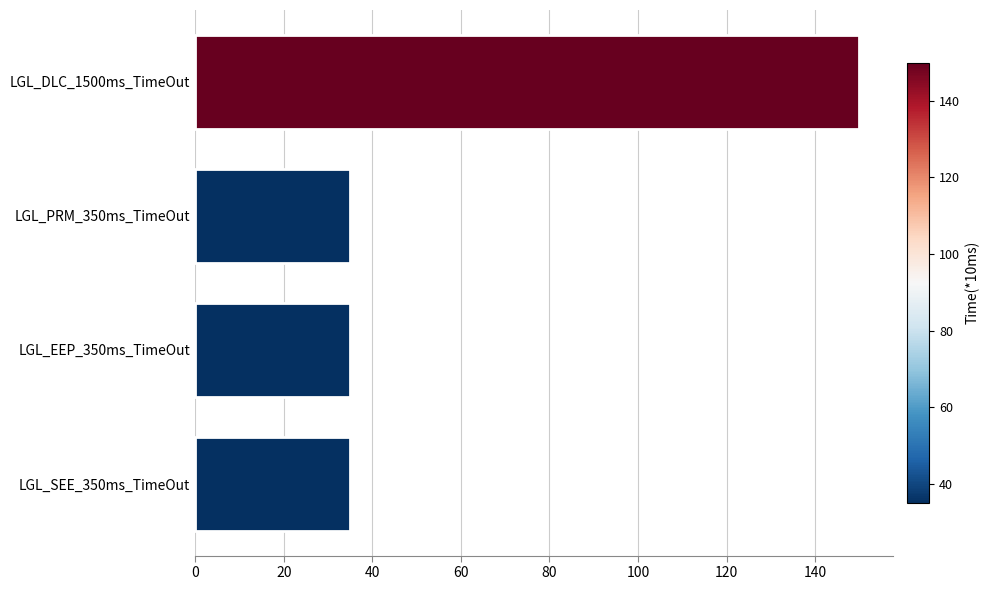

The value at LGL_DLC_1500ms_TimeOut is 227. True or false?

False